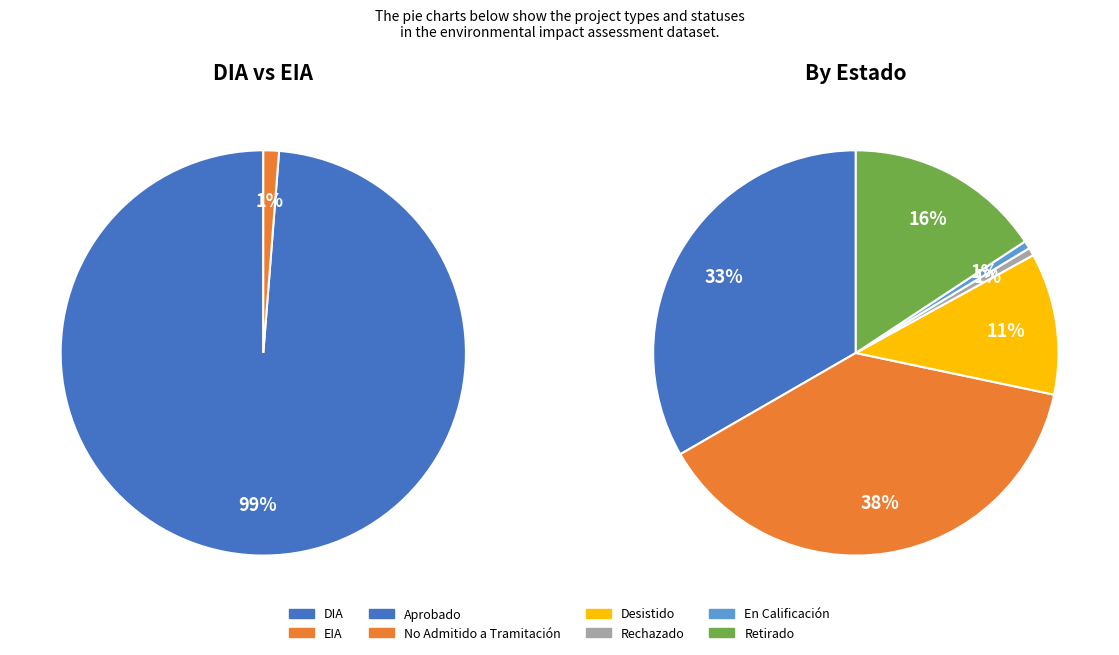

To the nearest percent, what percentage of the pie is DIA?

99%